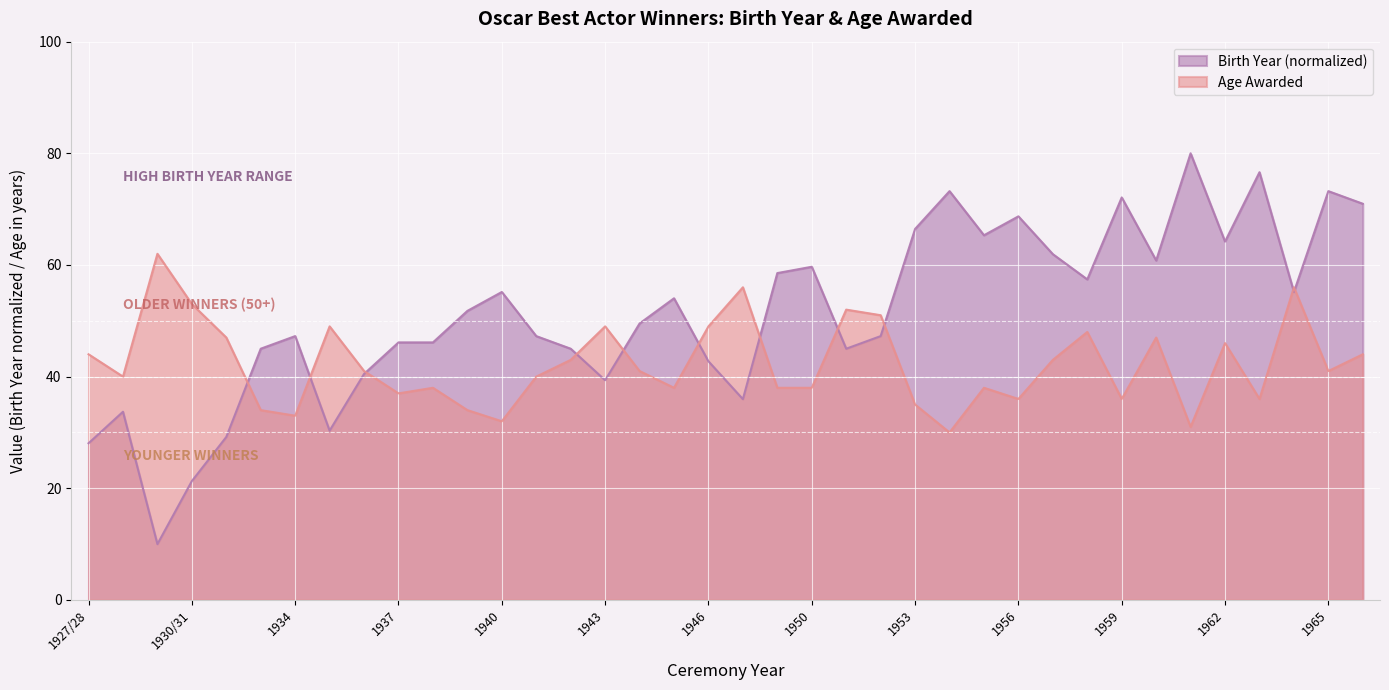

What is the label of the 8th point from the left?

1935